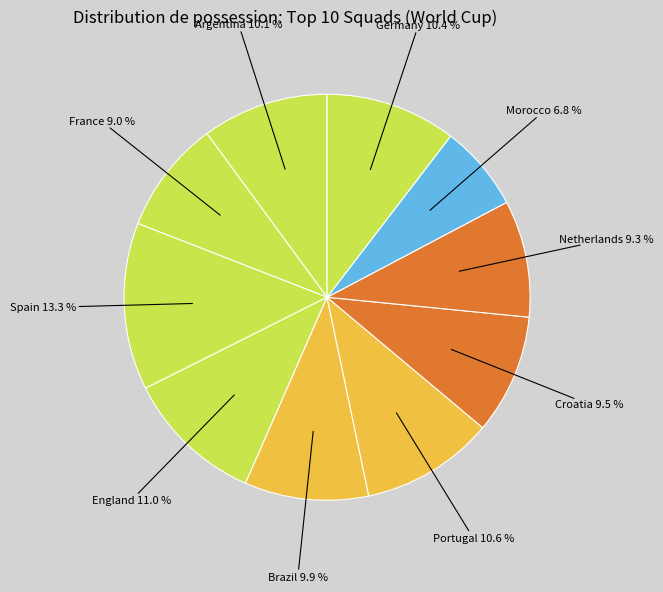

To the nearest percent, what is the difference between the largest and smallest slice percentages?

6%